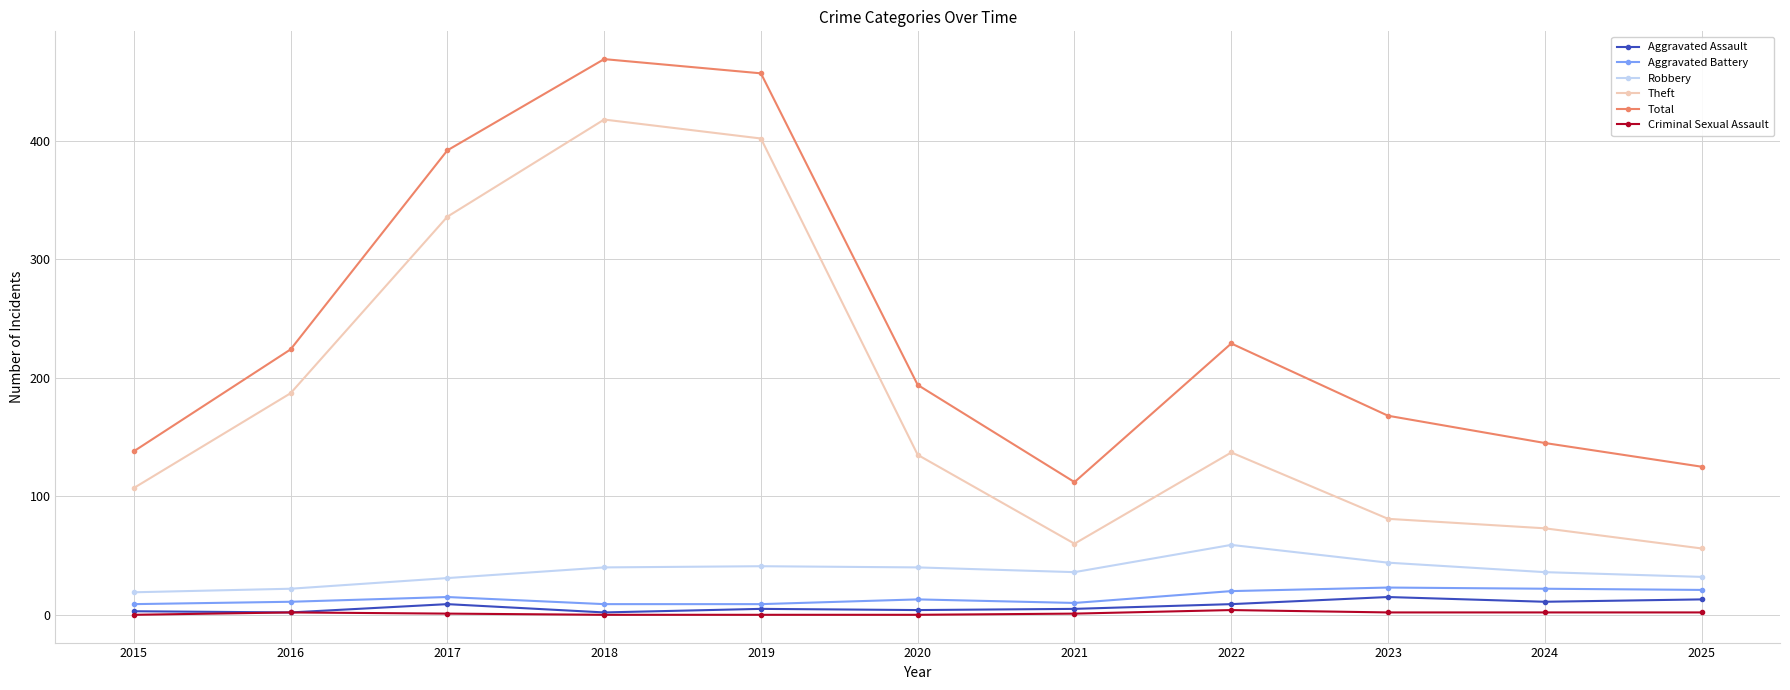

Is it true that Theft equals 150 at 2015?

False